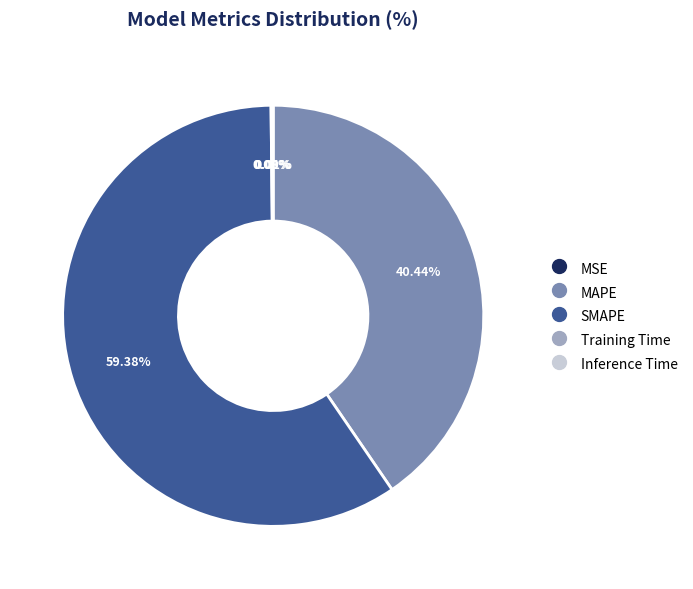

To the nearest percent, what is the average slice percentage?

20%